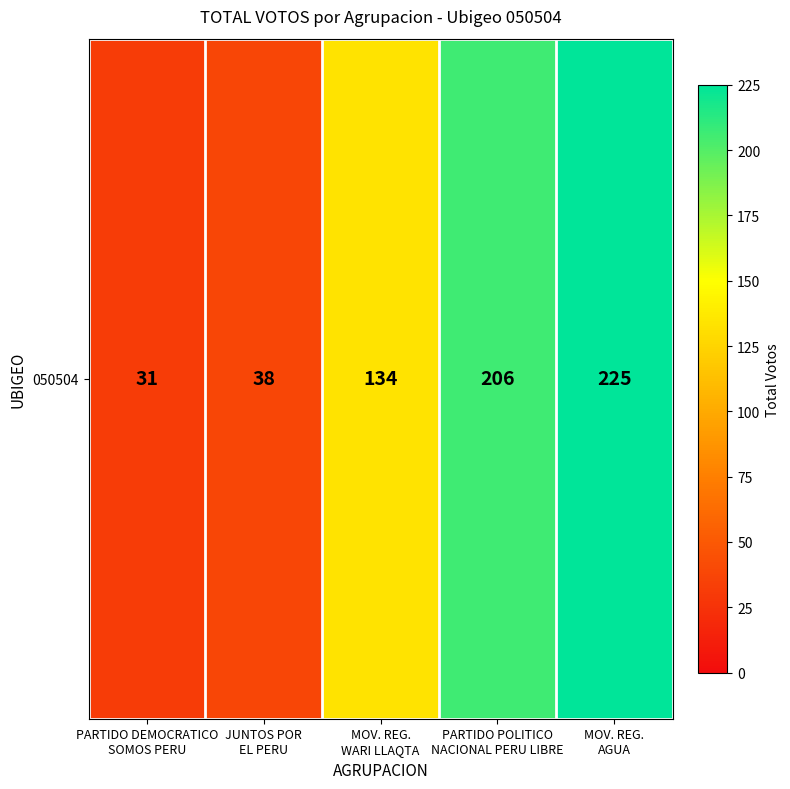

Reading left to right, list all the values displayed in this chart.

PARTIDO DEMOCRATICO
SOMOS PERU=31	JUNTOS POR
EL PERU=38	MOV. REG.
WARI LLAQTA=134	PARTIDO POLITICO
NACIONAL PERU LIBRE=206	MOV. REG.
AGUA=225